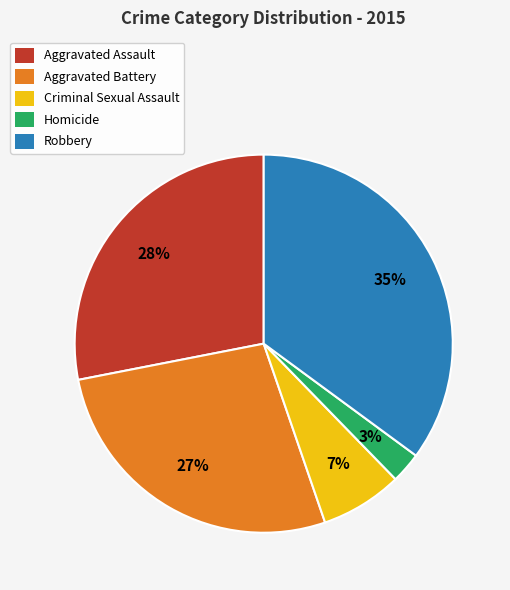

To the nearest percent, what portion does Robbery represent?

35%